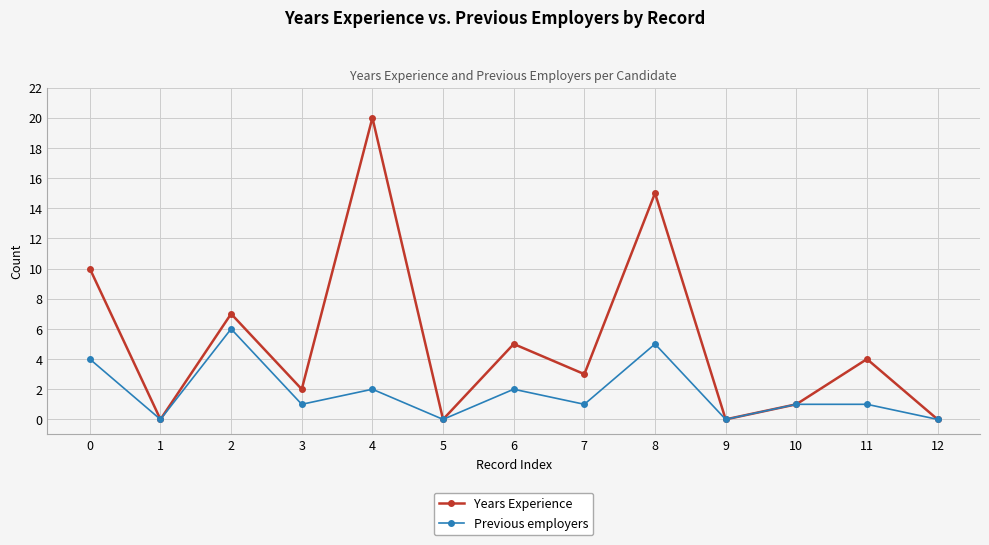

Rank the series by their maximum value, from lowest to highest.

Previous employers, Years Experience